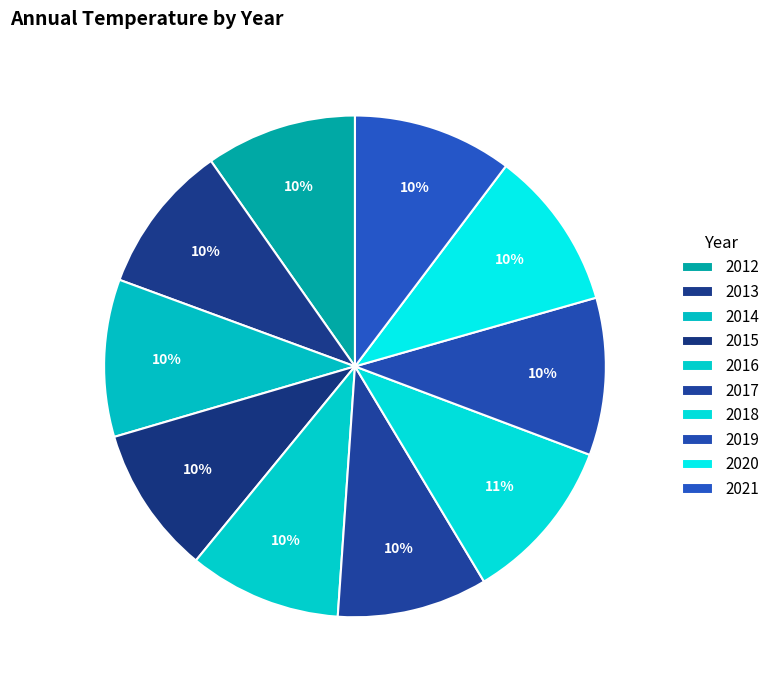

To the nearest percent, what is the average slice percentage?

10%